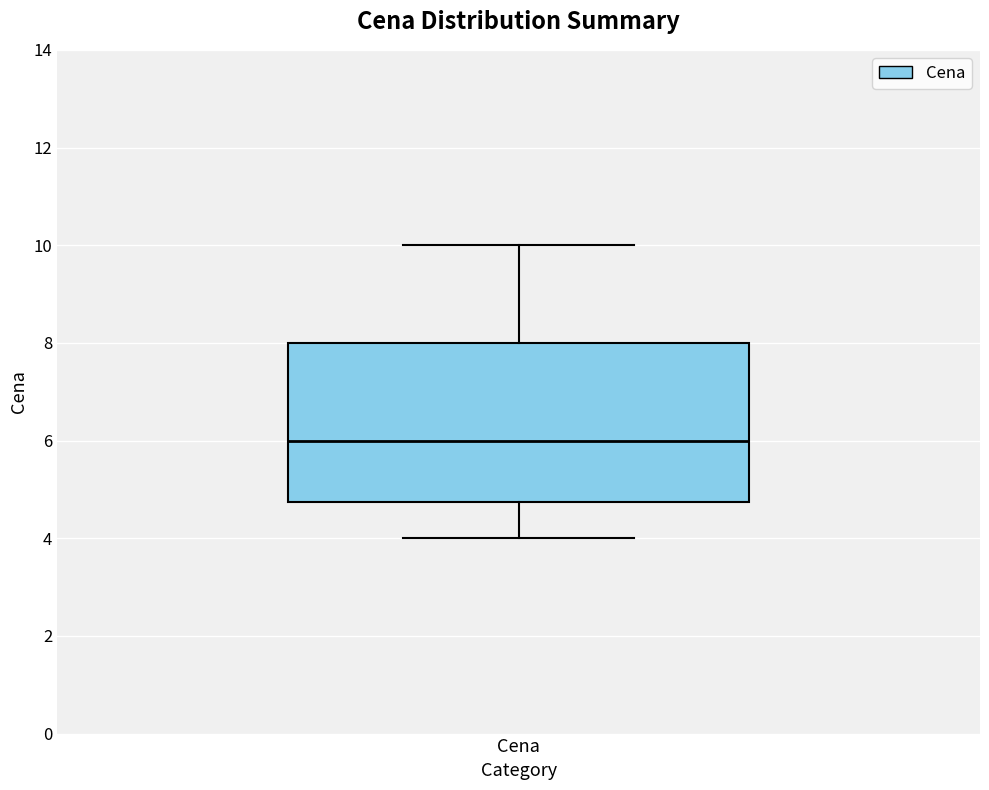

Where is the upper edge of the box for Cena on the y-axis? The values are not printed on the chart, so give them approximately, as read against the axis.

8.0